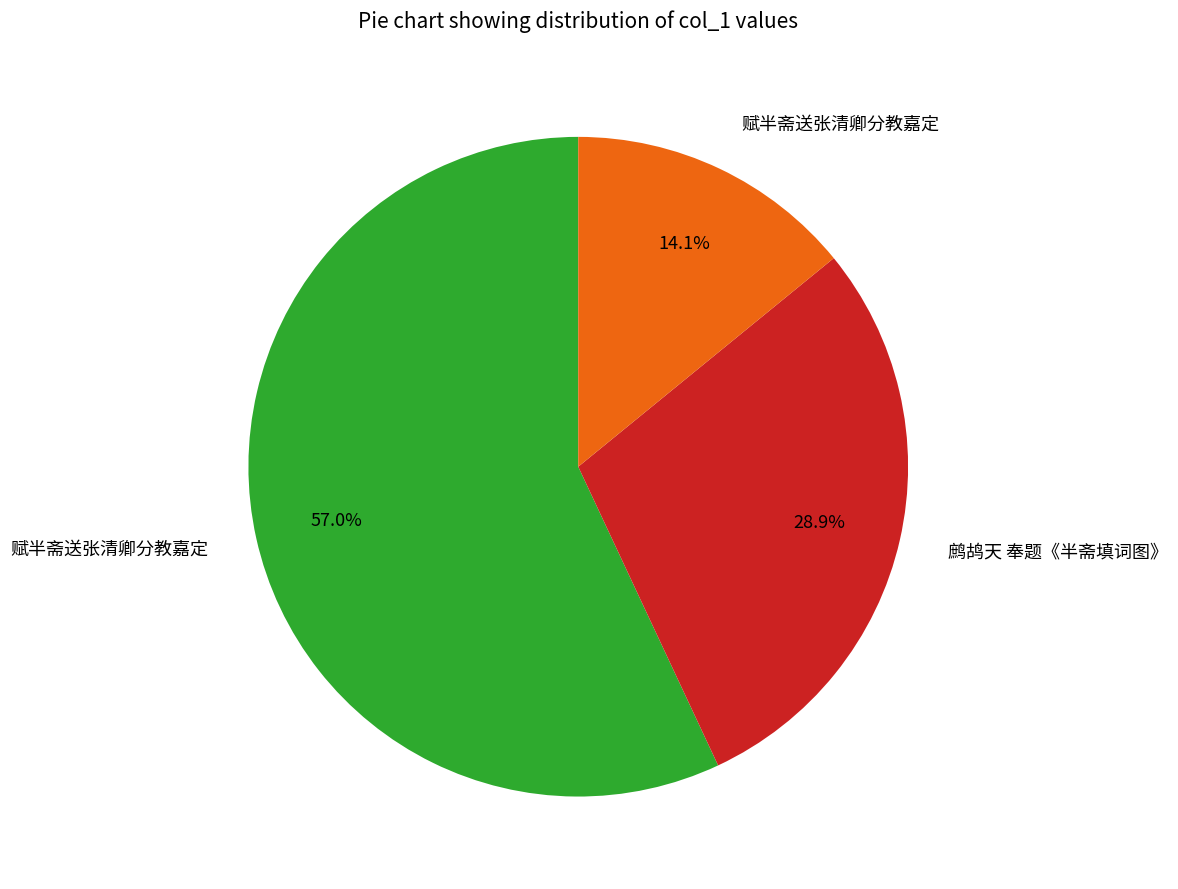

Is there a majority slice in this chart?

Yes